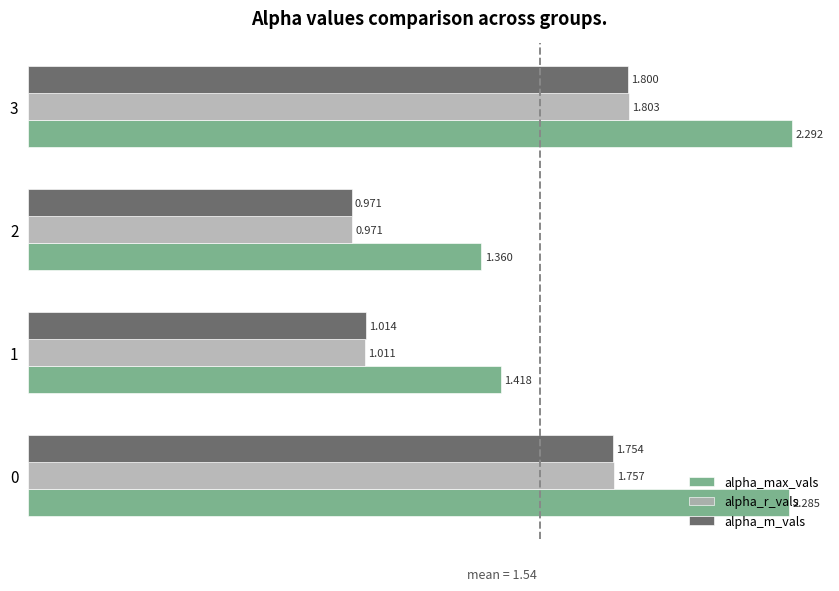

Which series has the largest range (max minus min)?

alpha_max_vals